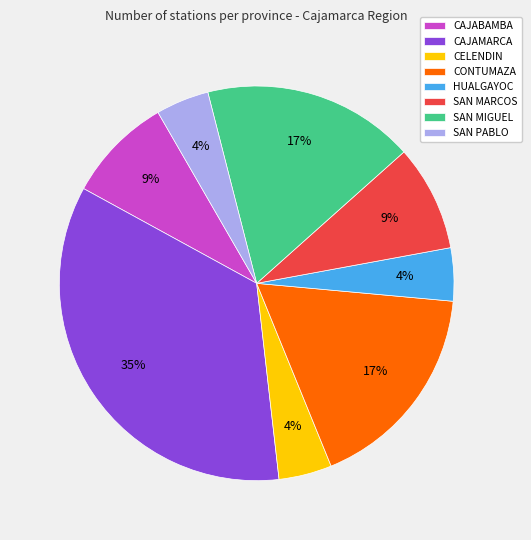

Does CONTUMAZA represent more than half of the total?

No